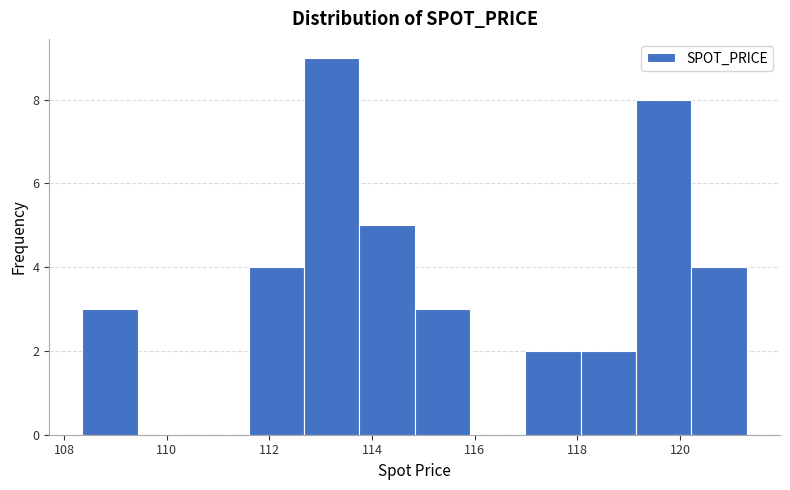

How tall is the bar that spans 112.6 to 113.8 on the x-axis? Neither the bar edges nor the heights are printed on the chart, so give them approximately, as read against the axes.

9